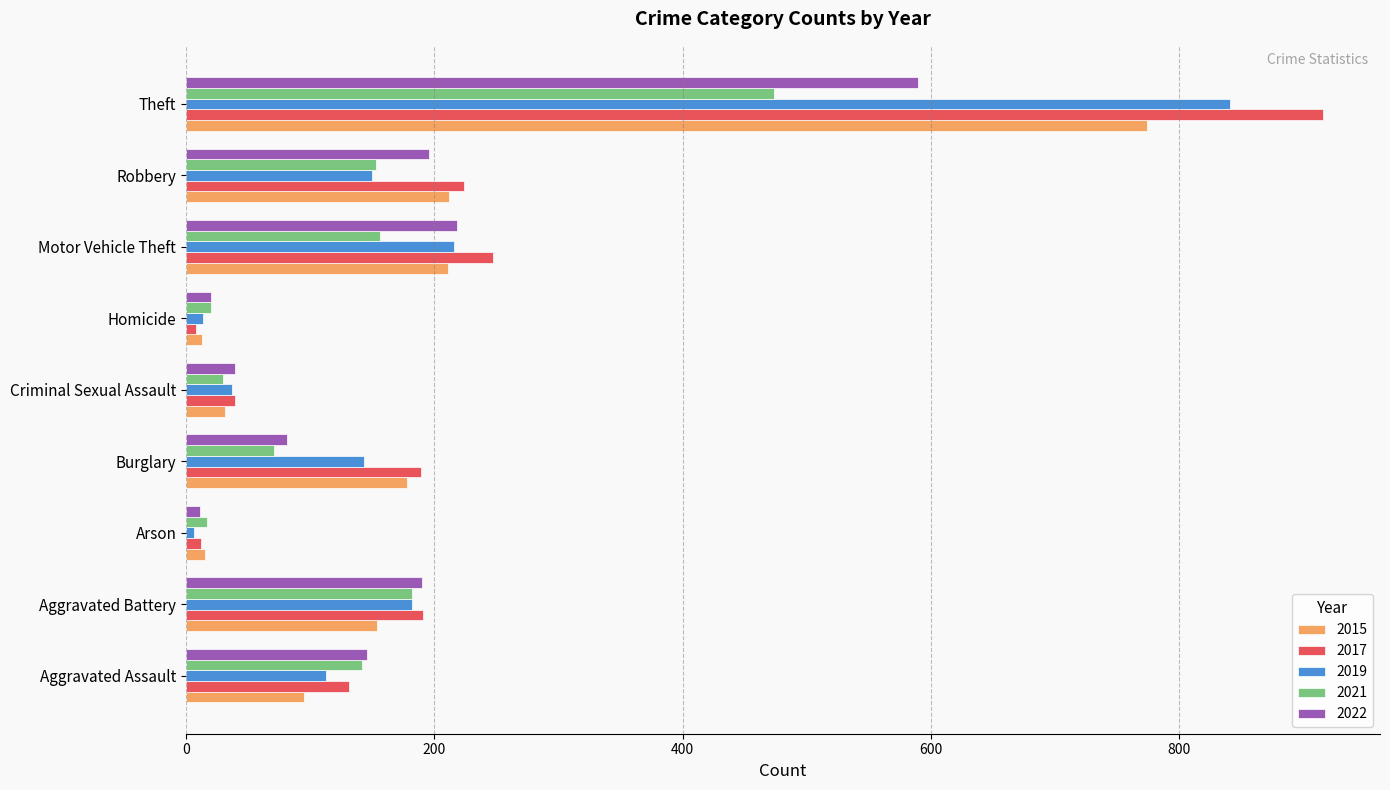

What is the difference between the highest and lowest values at Burglary?

118